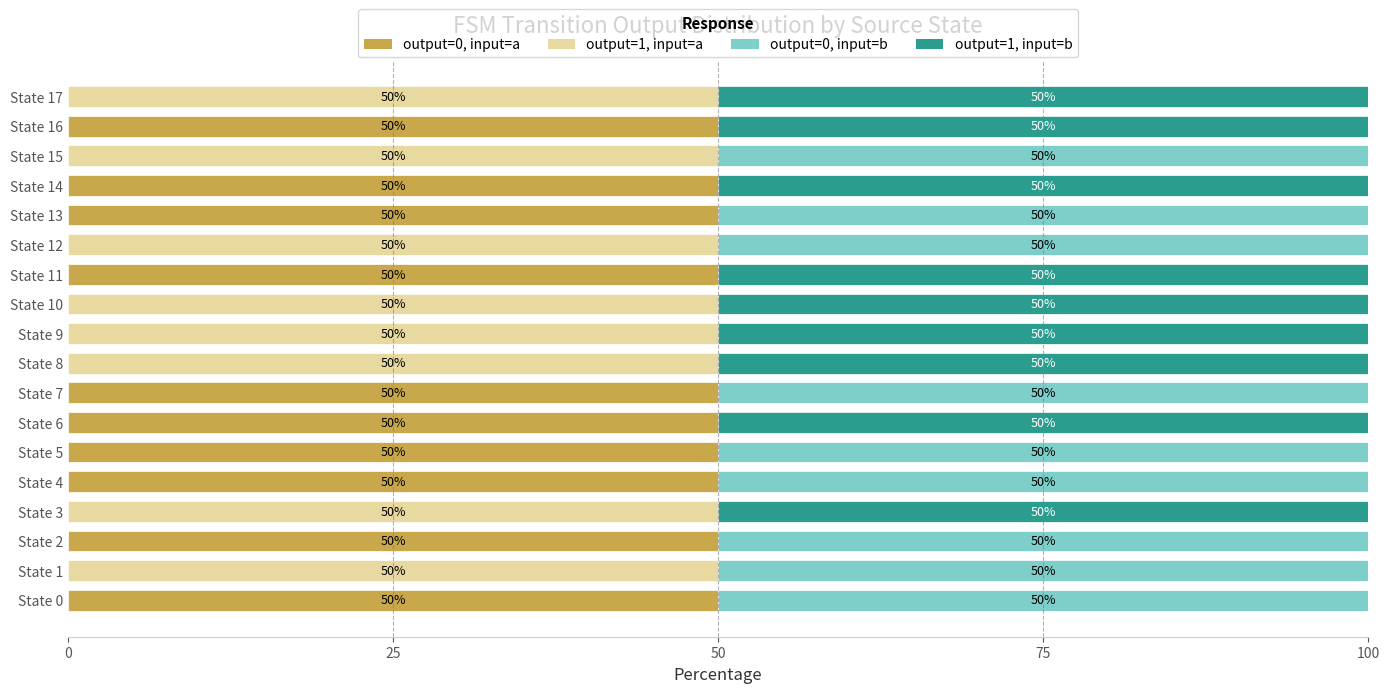

What is the highest value of the output=0, input=a series?

50